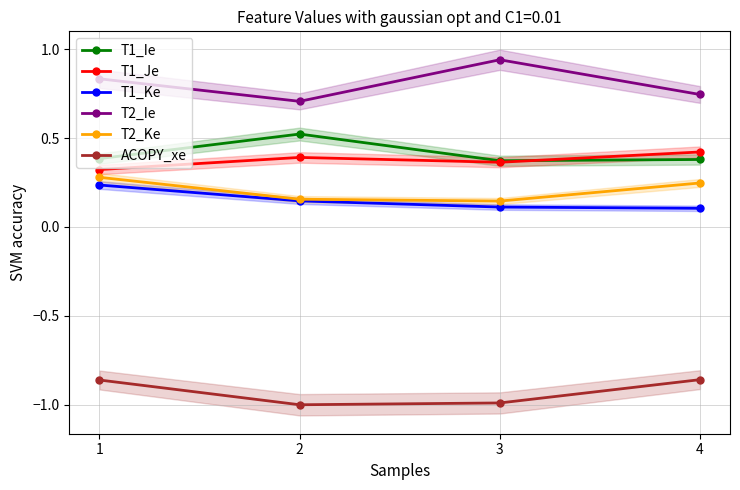

Which series has the largest total across all categories?

T2_Ie